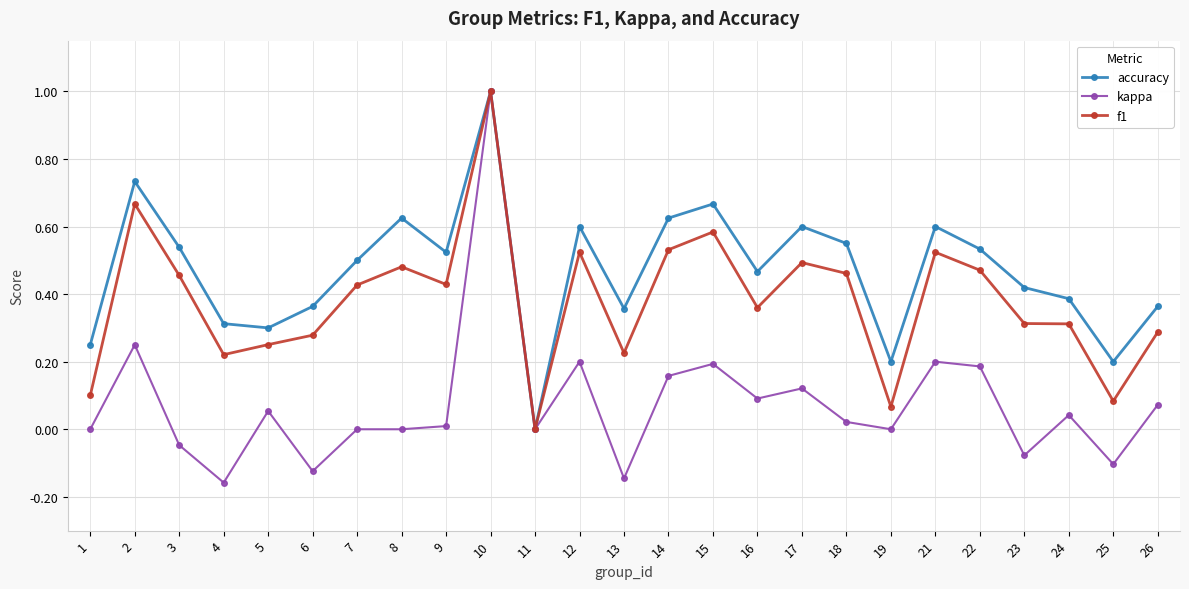

At which category is the sum across all series the highest?

10